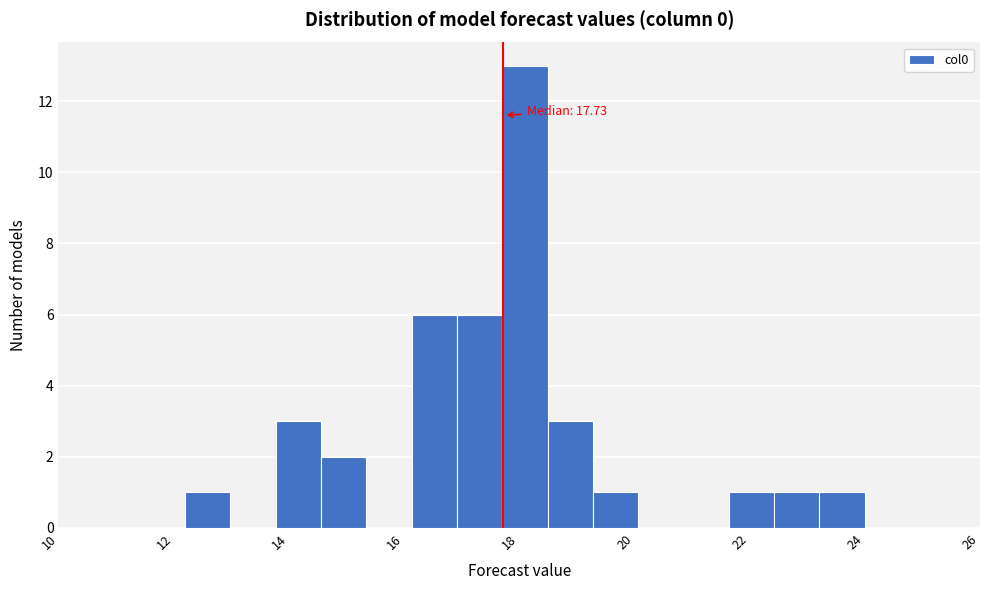

Read against the x-axis, roughly where is the centre of the tallest bar?

18.0